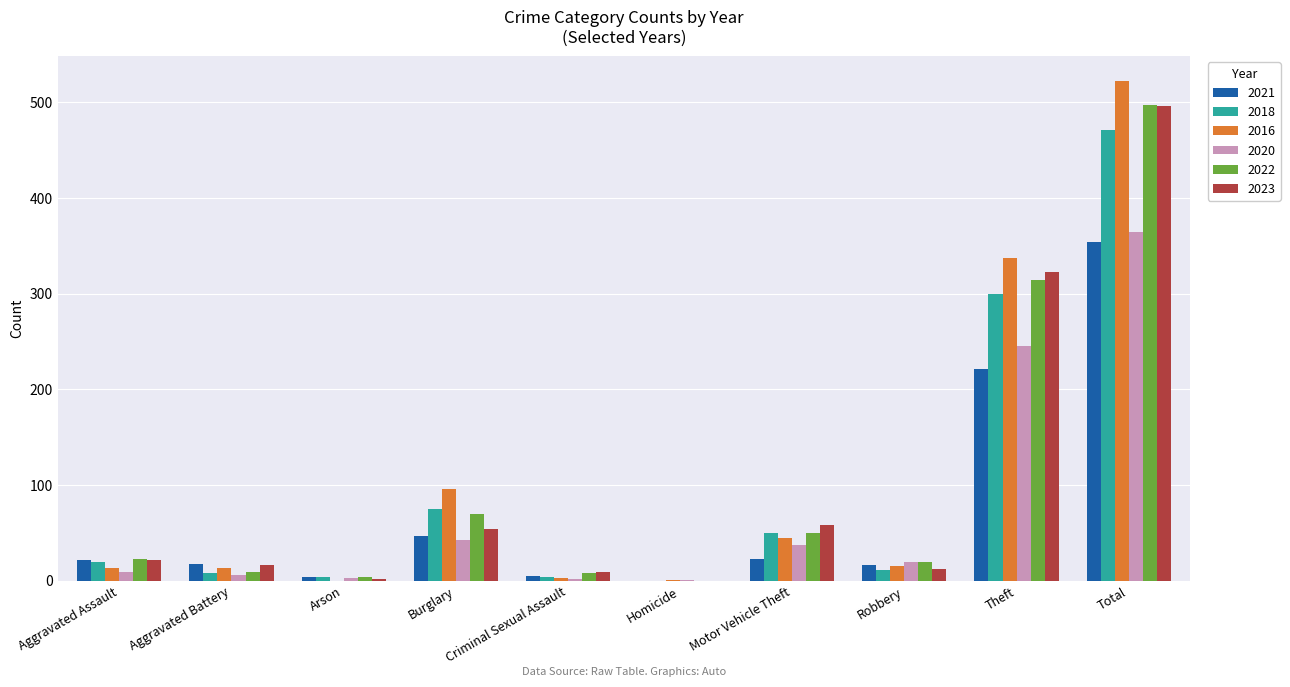

What is the total value across all series at Total?

2704